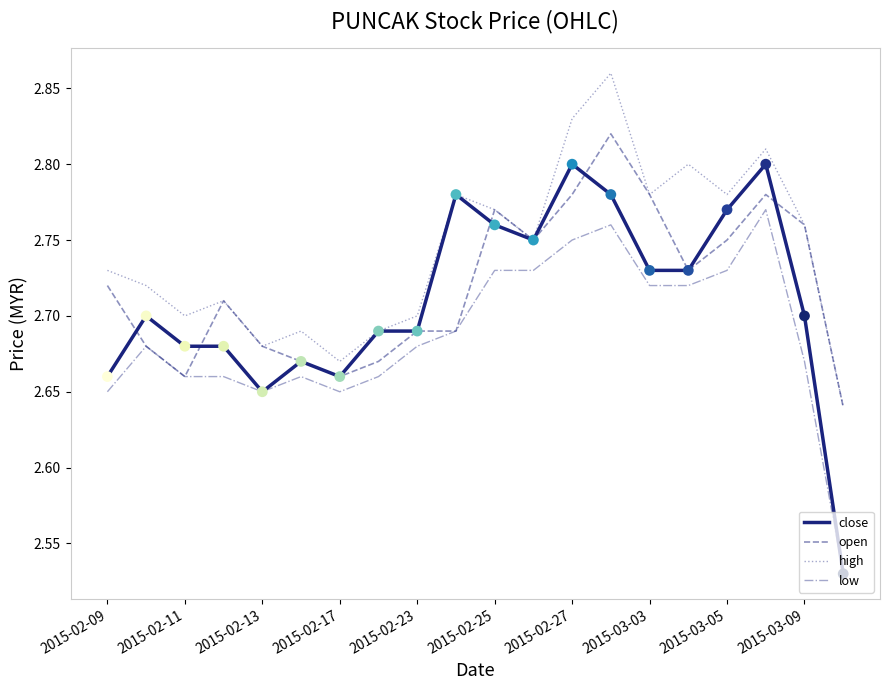

Which series has the largest total across all categories?

high